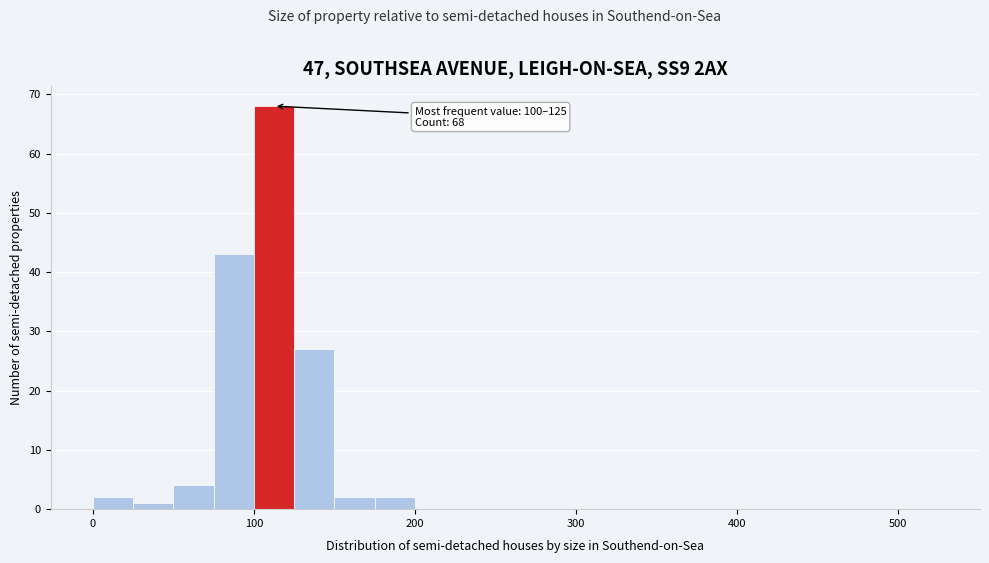

Around what value on the x-axis is the tallest bar? Give the approximate position of its centre, as read against the axis.

110